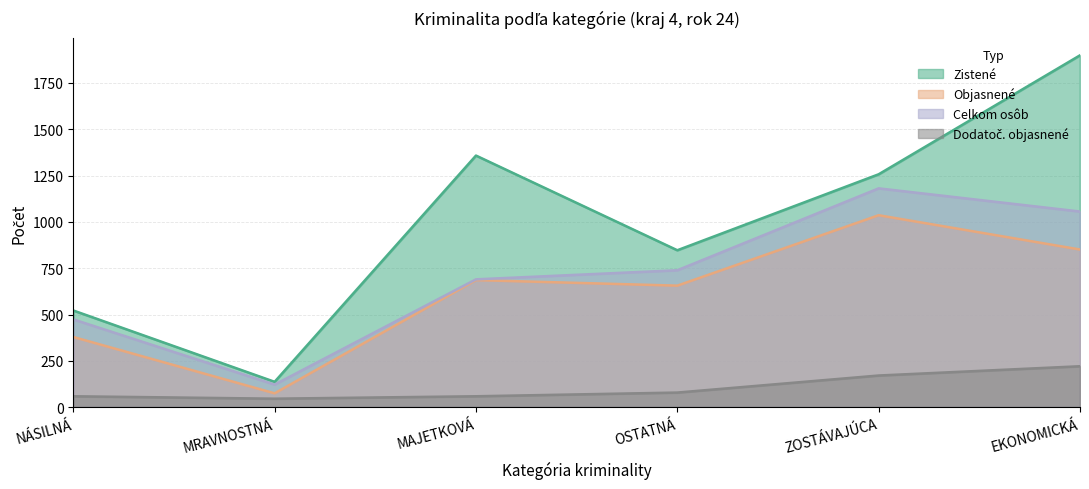

List the series in order of their peak value, lowest first.

Dodatoč. objasnené, Objasnené, Celkom osôb, Zistené